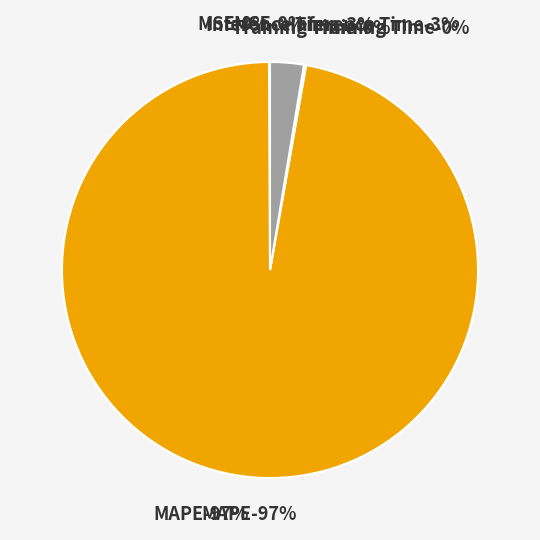

Rank the categories by value from lowest to highest.

MSE, Training Time, Inference Time, MAPE